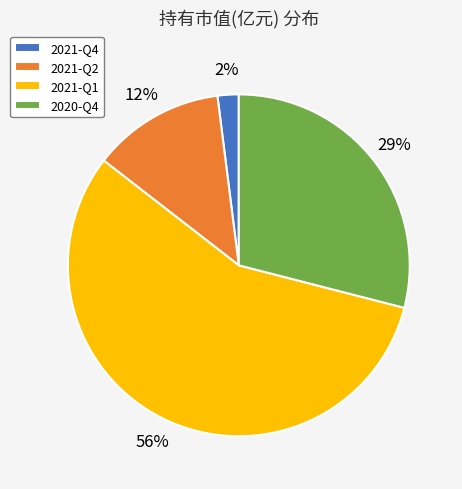

Which slice represents more than half of the pie?

2021-Q1